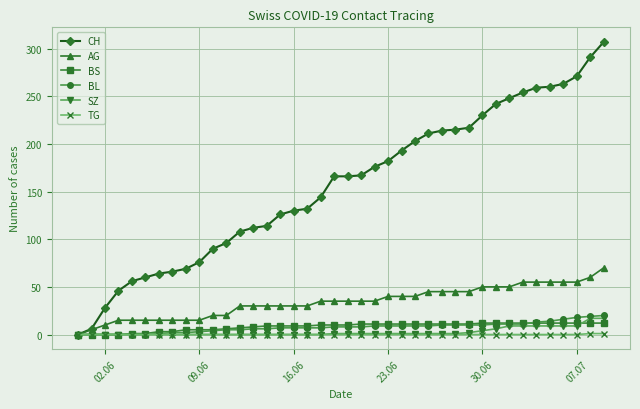

At how many categories does at least one series exceed 14?

38